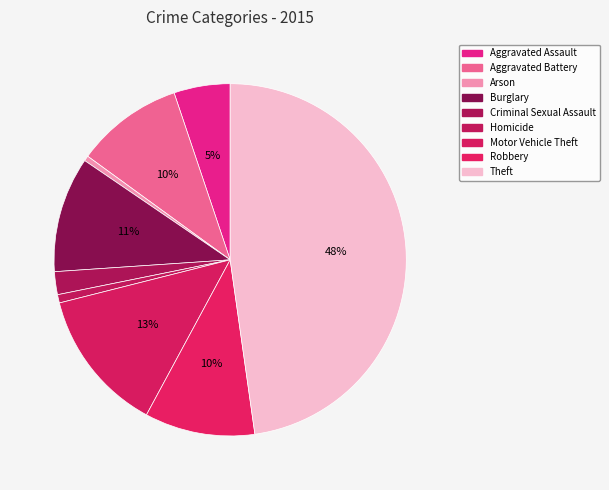

How many segments does this pie chart have?

9